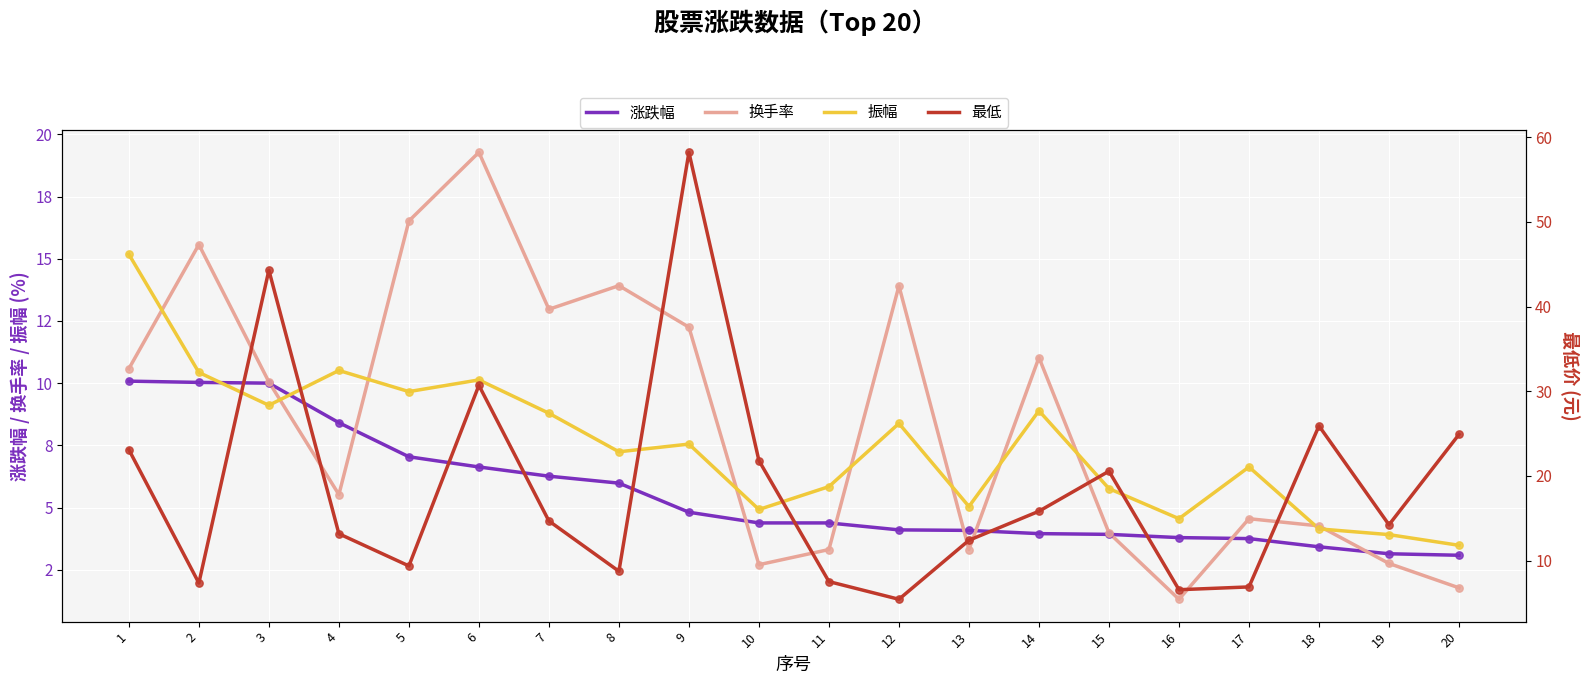

What is the total value across all series at 18?

37.7